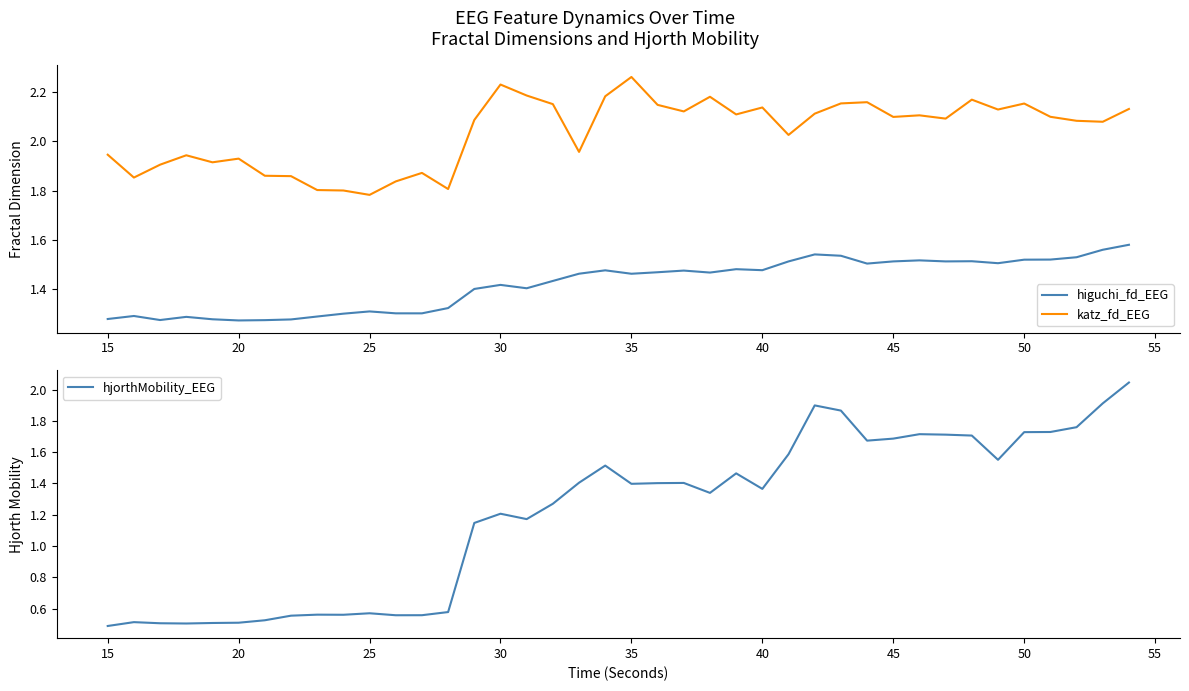

Is it true that hjorthMobility_EEG equals 0.8 at 15?

False